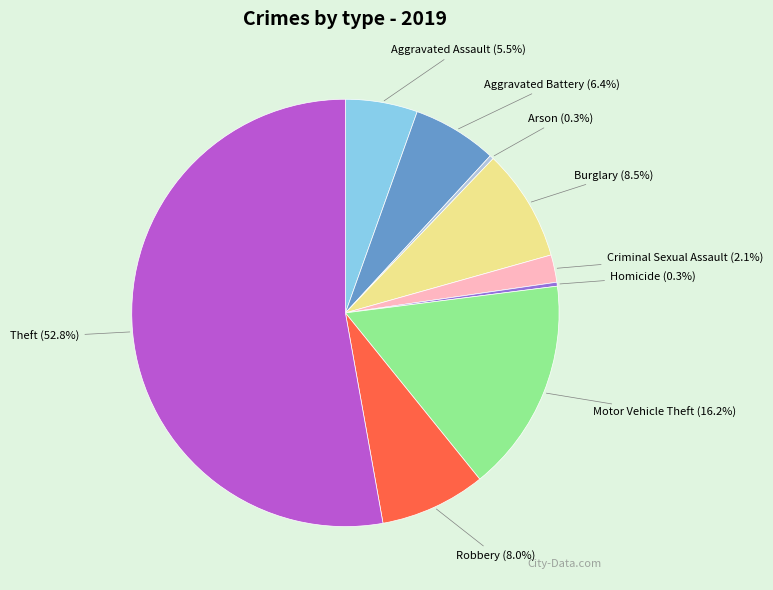

Approximately how many times larger is the value at Aggravated Battery compared to Arson?

21.6